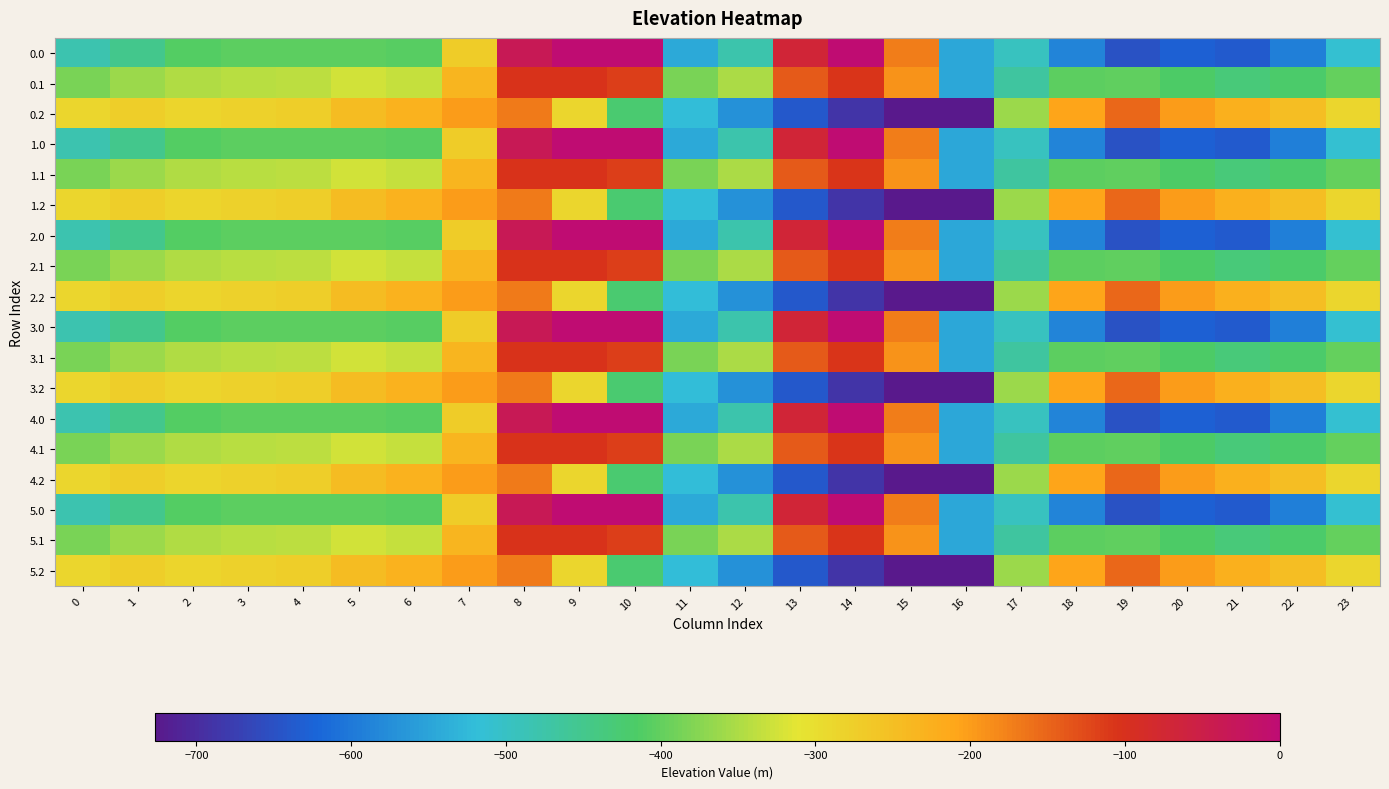

At which category does the chart reach its minimum across all series?

16